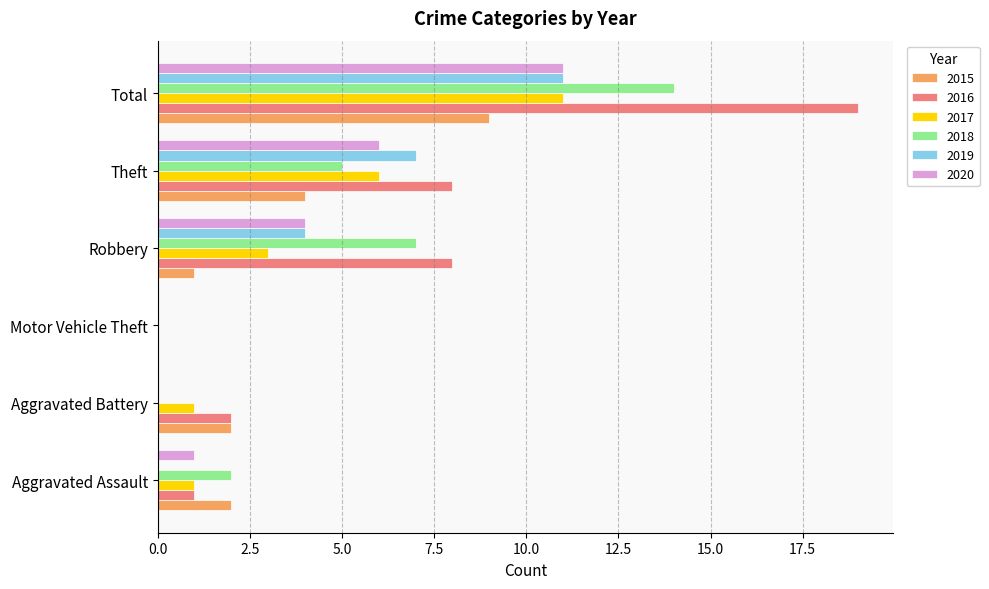

What is the total value across all series at Theft?

36